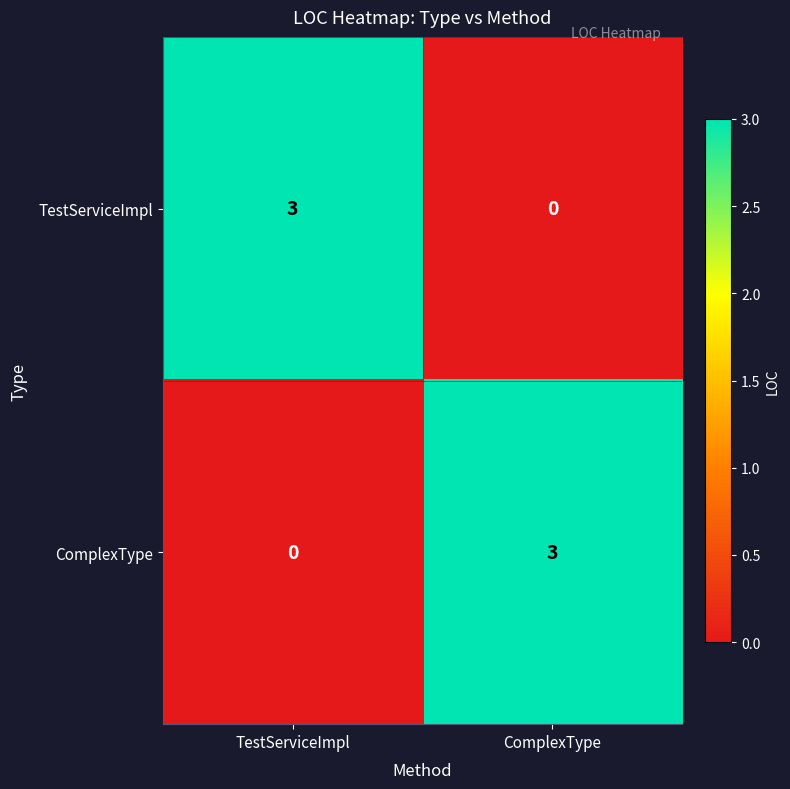

What is the sum of all ComplexType values?

3